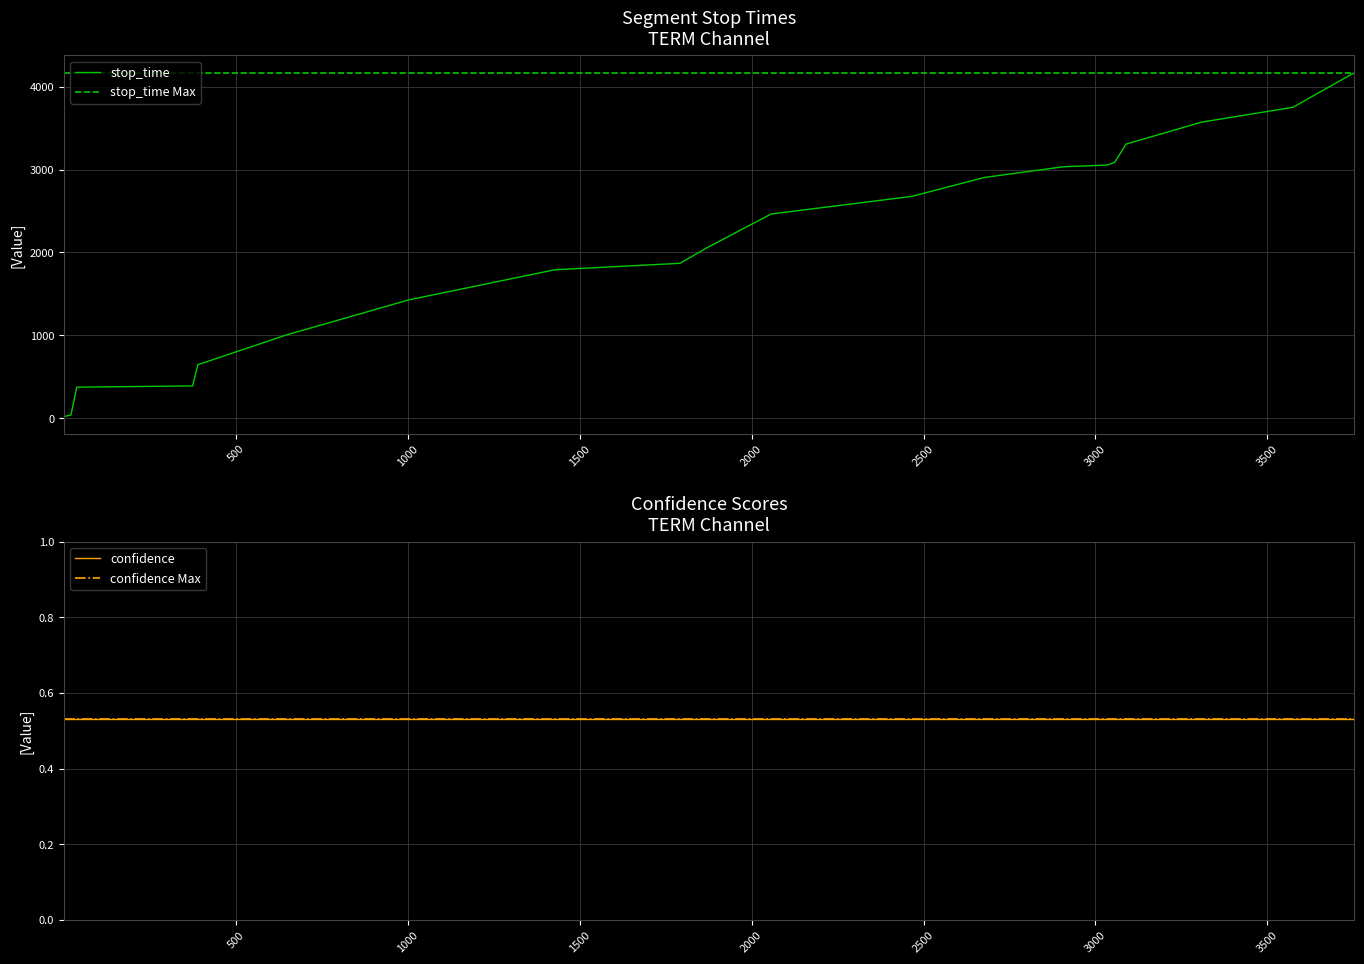

What is the maximum value for stop_time?

4170